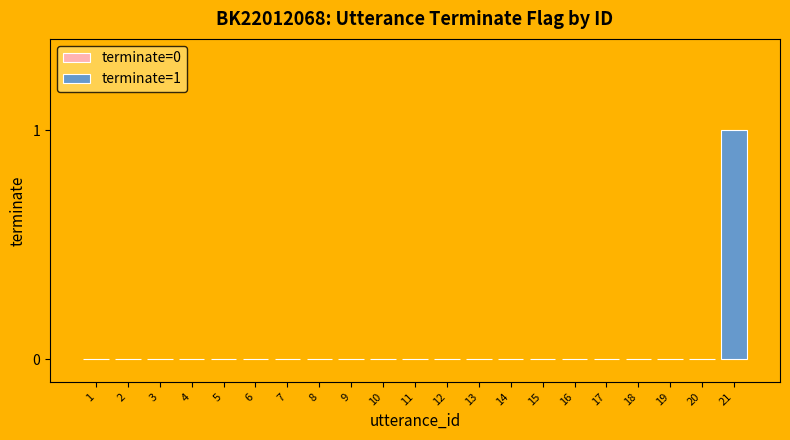

The value at 17 is 0. True or false?

True